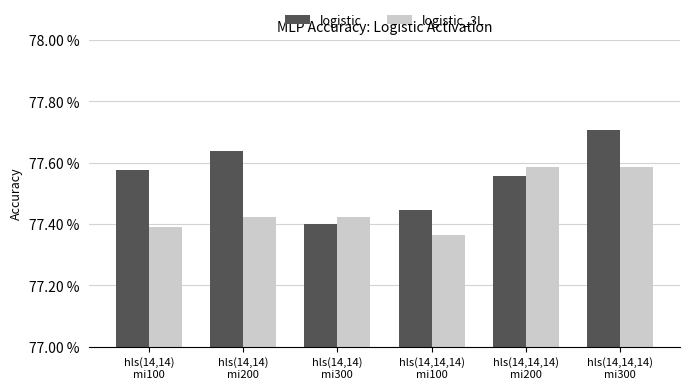

The logistic series shows 0.2 at hls(14,14,14)
mi300. True or false?

False